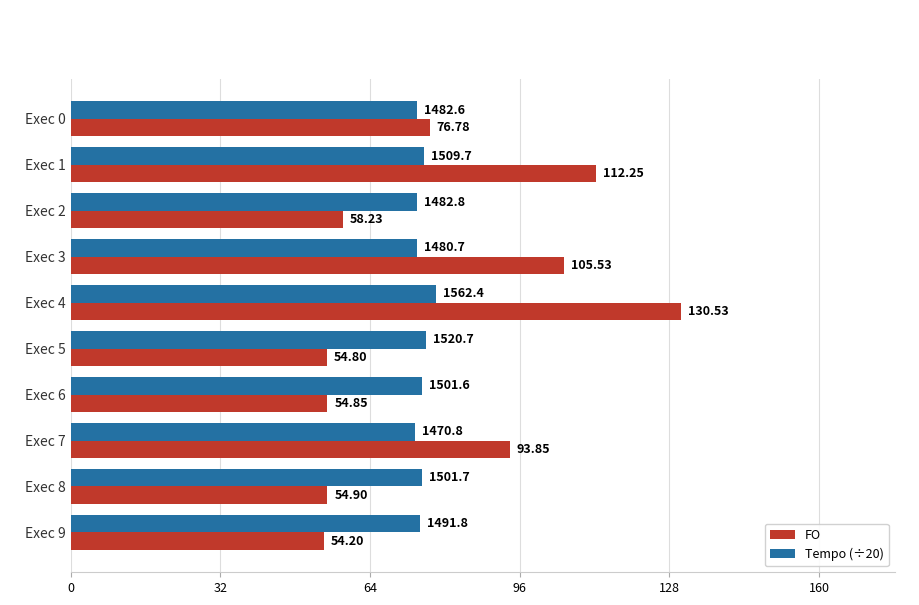

At which category does the chart reach its peak across all series?

Exec 4